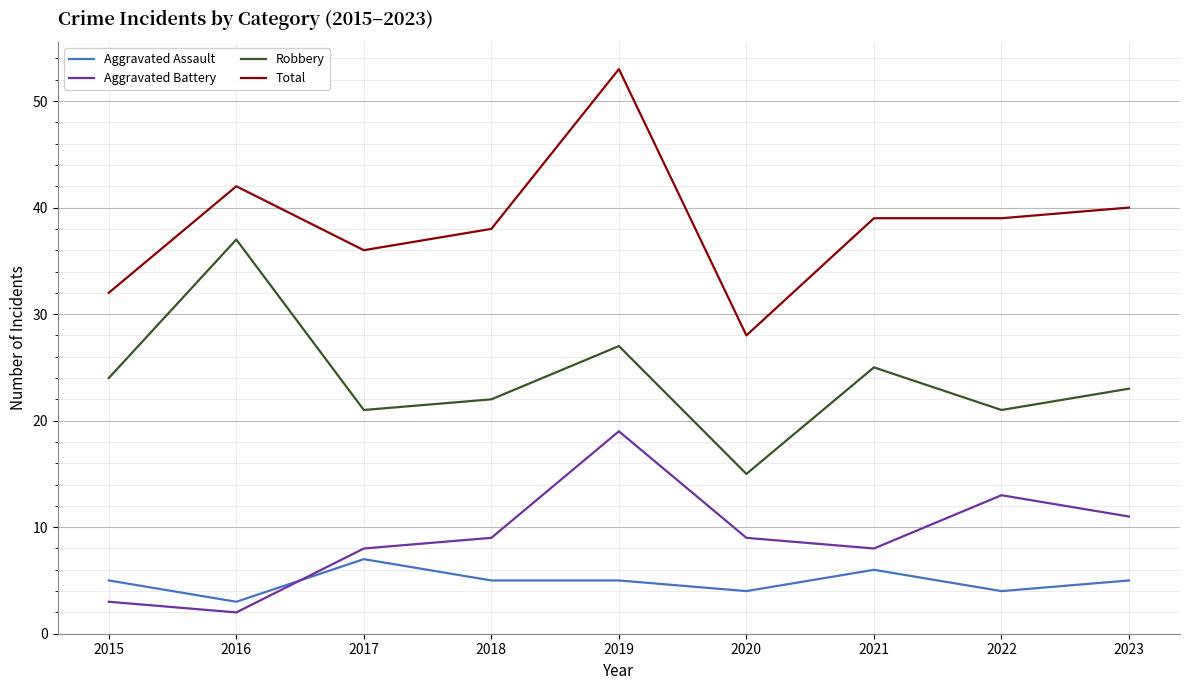

Reading left to right, transcribe all the data shown in this chart.

Aggravated Assault: 2015=5	2016=3	2017=7	2018=5	2019=5	2020=4	2021=6	2022=4	2023=5
Aggravated Battery: 2015=3	2016=2	2017=8	2018=9	2019=19	2020=9	2021=8	2022=13	2023=11
Robbery: 2015=24	2016=37	2017=21	2018=22	2019=27	2020=15	2021=25	2022=21	2023=23
Total: 2015=32	2016=42	2017=36	2018=38	2019=53	2020=28	2021=39	2022=39	2023=40